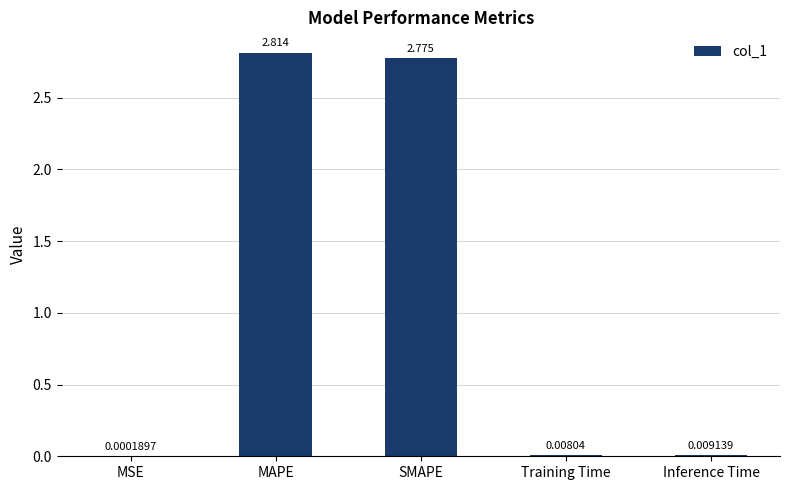

Between MSE and SMAPE, which is larger?

SMAPE